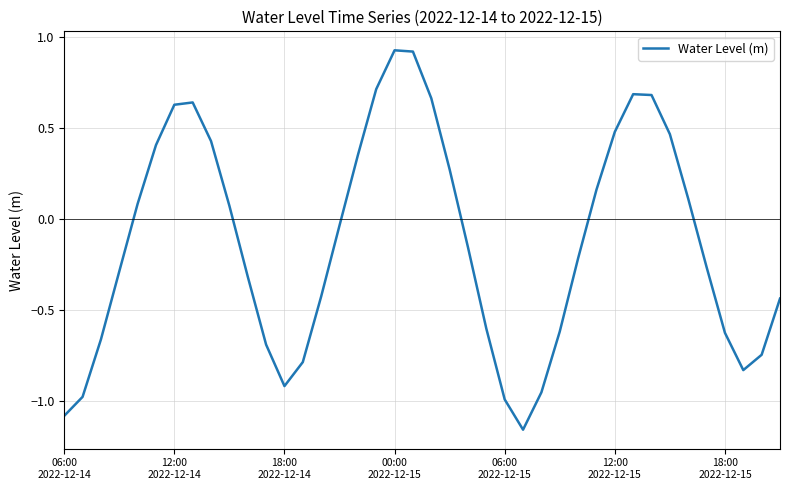

What is the difference between the maximum and minimum values?

2.1